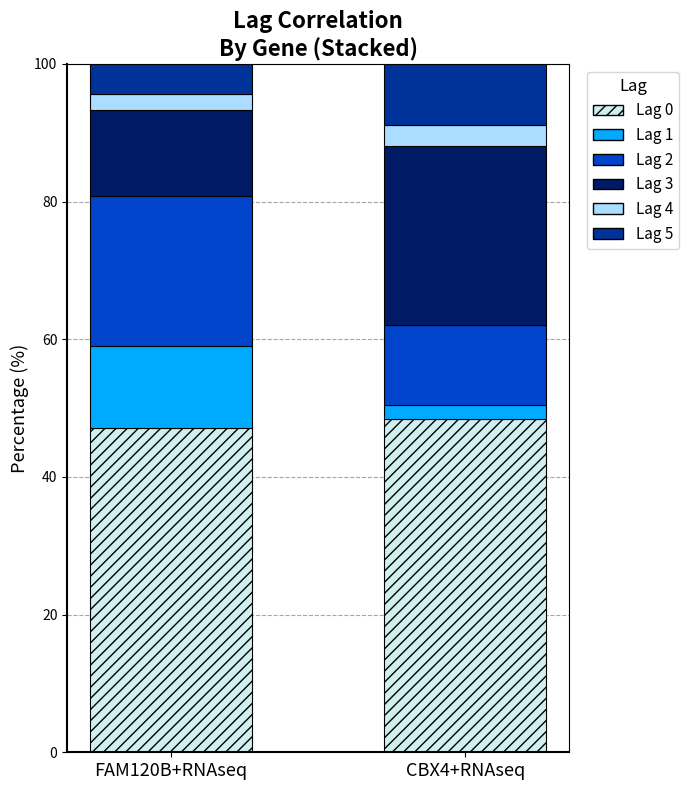

Are the bars grouped side by side (vs. stacked)?

No